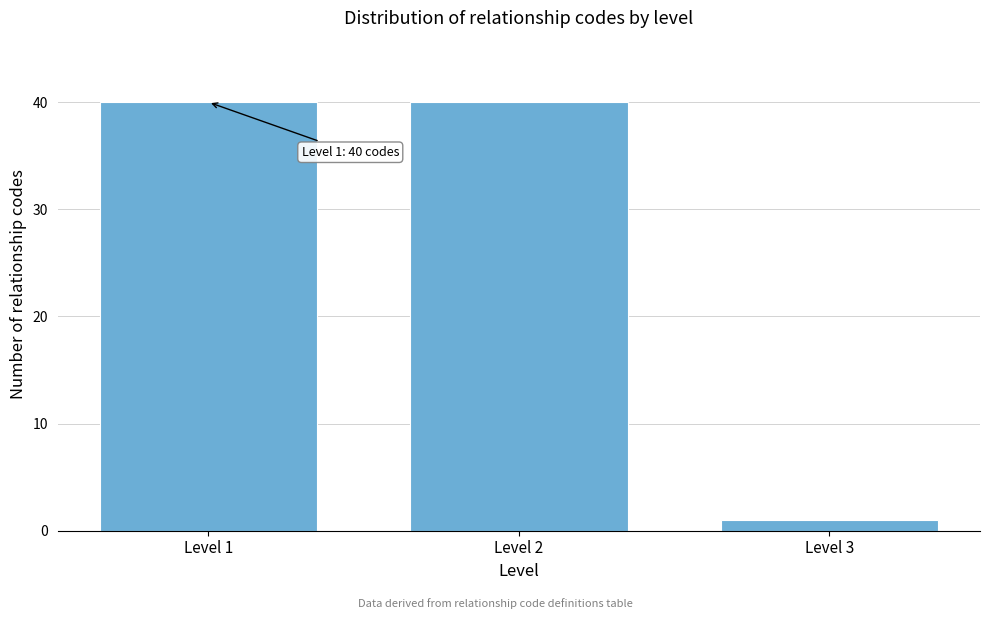

Reading left to right, transcribe all the data shown in this chart.

40	40	1